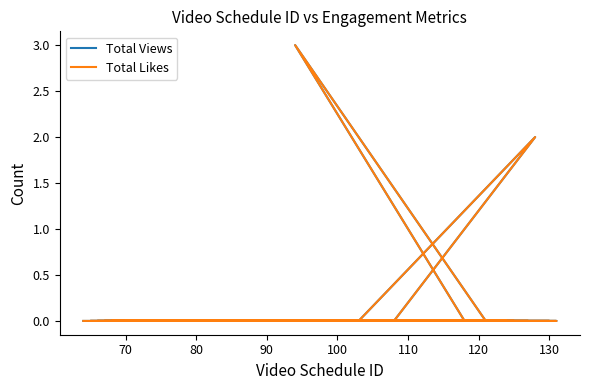

Reading left to right, transcribe all the data shown in this chart.

Total Views: 0	0	0	0	0	0	0	0	0	0	0	0	0	0	0	0	0	0	0	0	0	0	3	0	0	0	0	0	0	0	2	0	0	0
Total Likes: 0	0	0	0	0	0	0	0	0	0	0	0	0	0	0	0	0	0	0	0	0	0	3	0	0	0	0	0	0	0	2	0	0	0